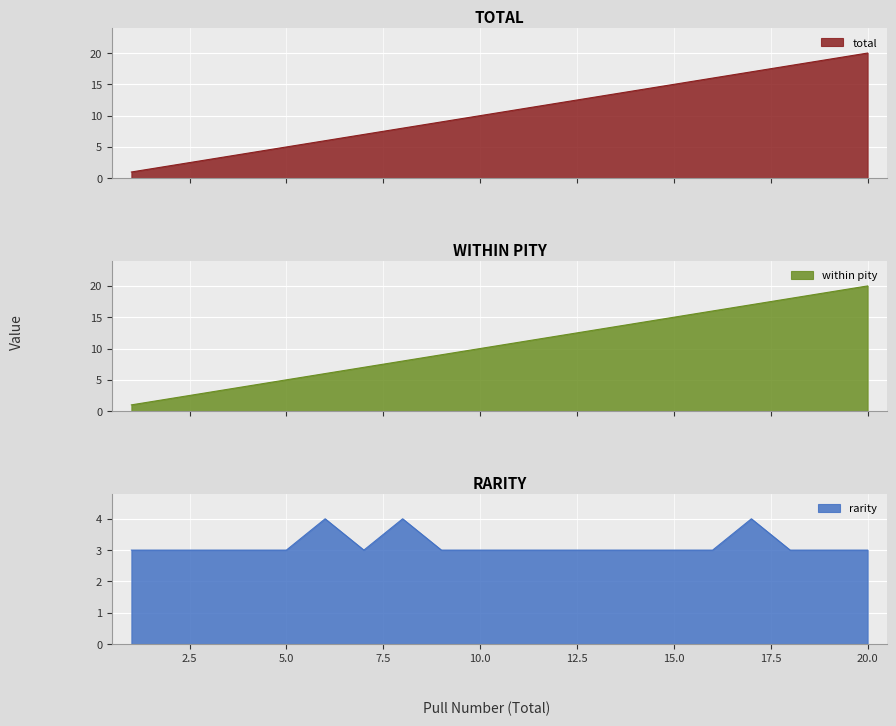

Where does the total series first go above 11?

12